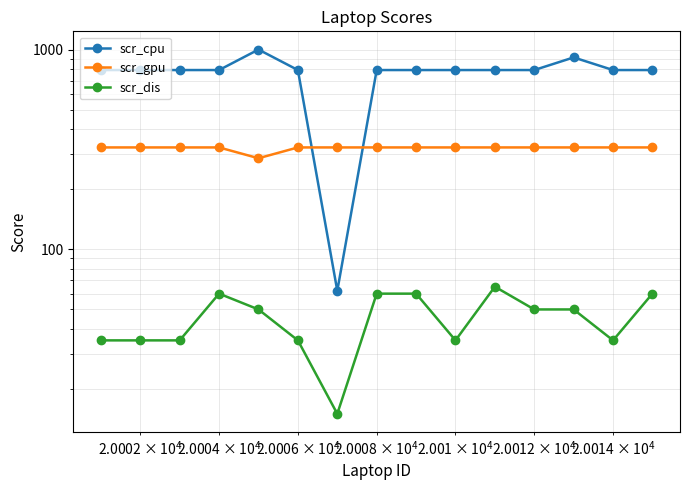

What is the minimum value shown in the chart?

15